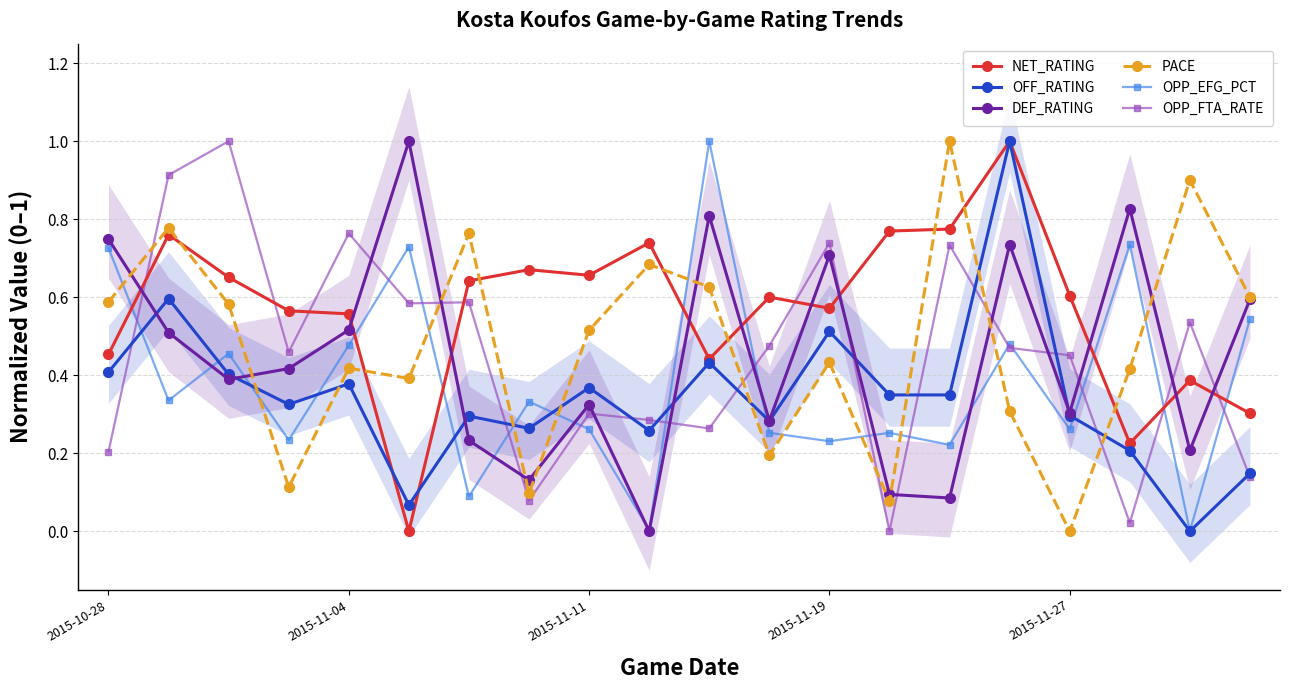

Is this an area chart (filled region under the line)?

No